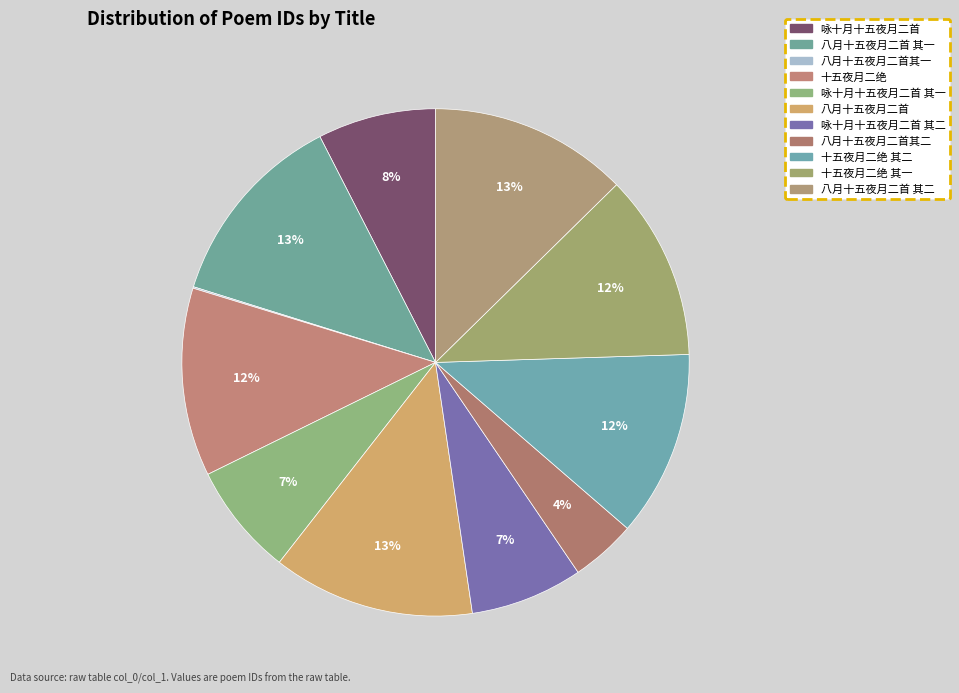

Which category has the biggest portion of the pie?

八月十五夜月二首